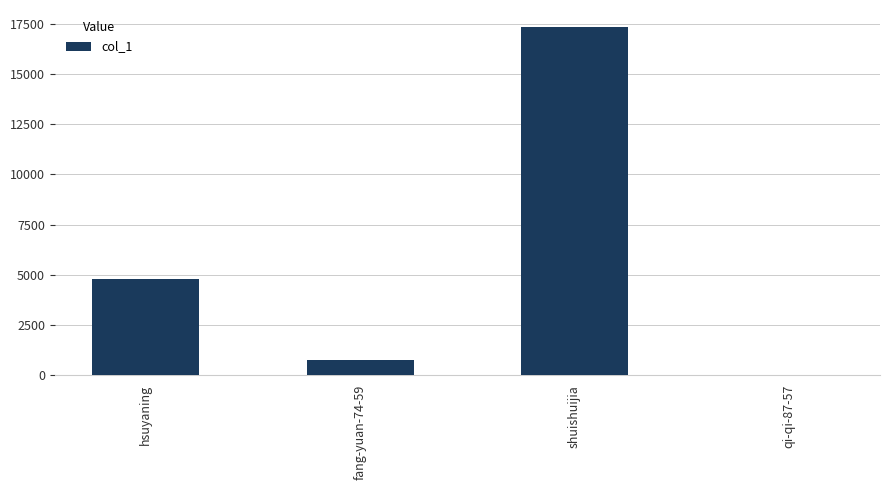

Are the bars horizontal?

No